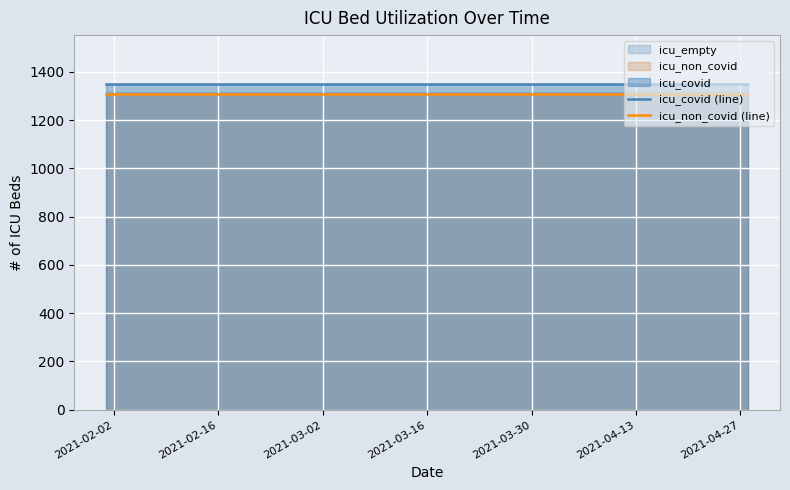

True or false: icu_non_covid (line) and icu_covid (line) intersect in this chart.

False